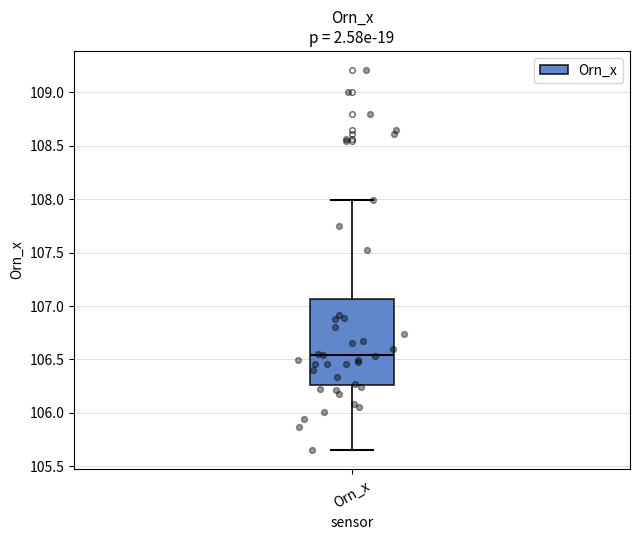

Transcribe this box plot: give where the median line is, the range the box spans, and where the two whiskers end, as read against the y-axis. The values are not printed on the chart, so give them approximately, as read against the axis.

median 106.55, box 106.25 to 107.05, whiskers 105.65 to 108.00